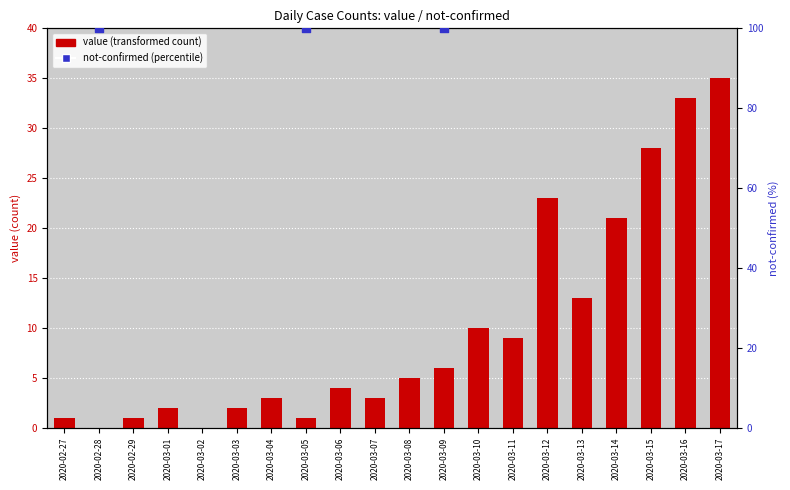

Between 2020-02-29 and 2020-03-09, which is larger?

2020-03-09